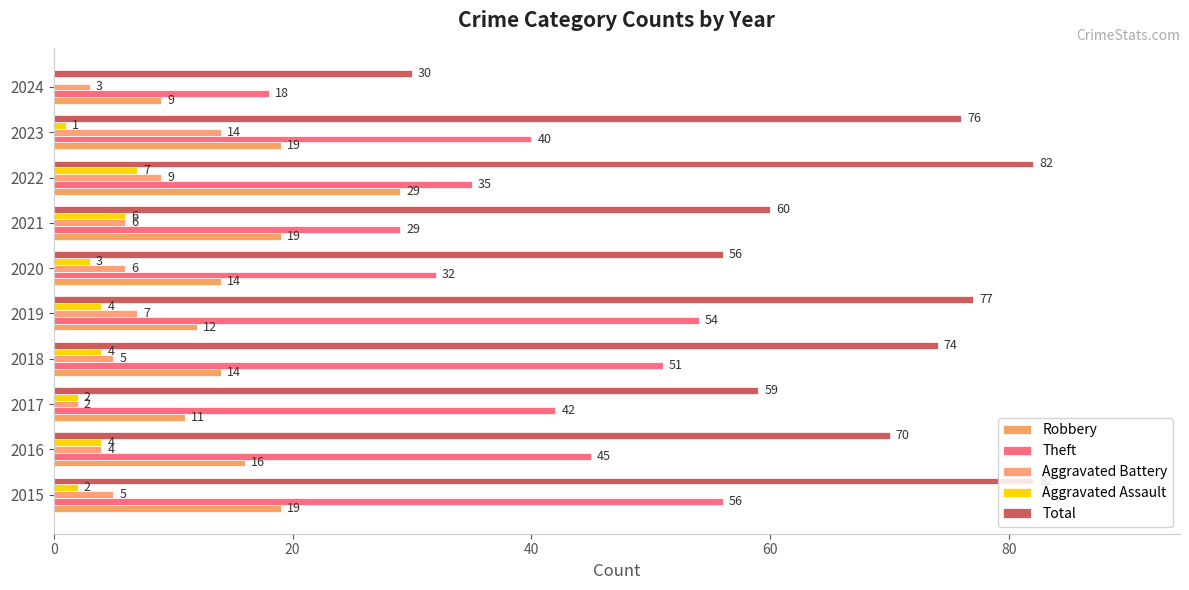

How many categories are shown in the chart?

10